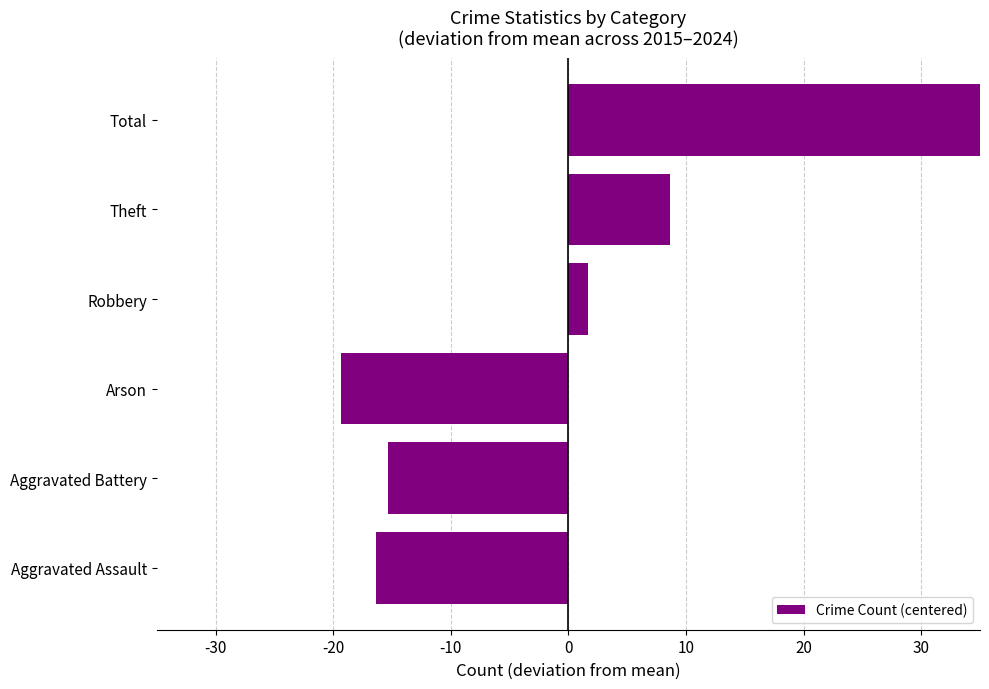

The value at -10 is -19.3. True or false?

True